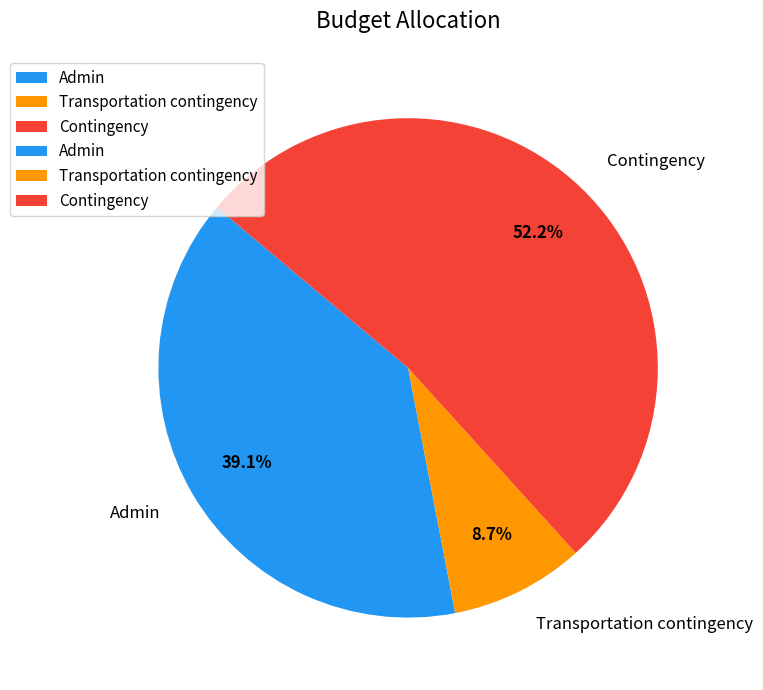

Which has a higher value, Contingency or Admin?

Contingency